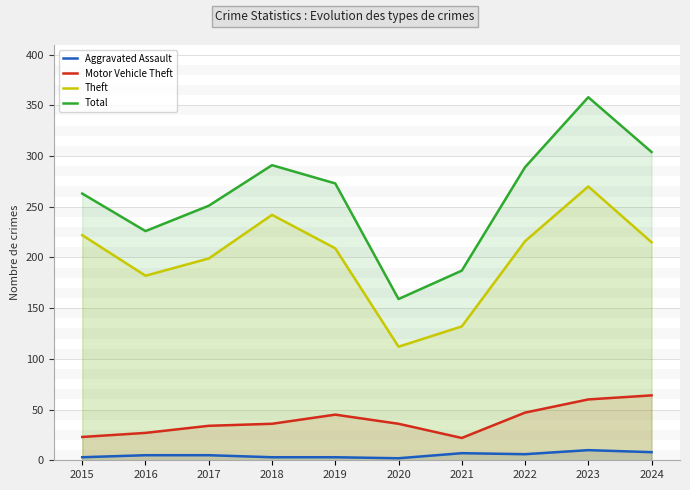

What is the value of the Aggravated Assault point at the 3rd from the left?

5